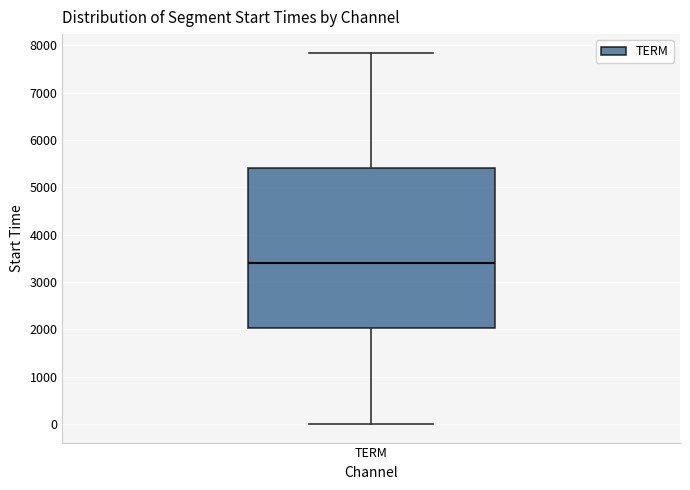

Transcribe this box plot: give where the median line is, the range the box spans, and where the two whiskers end, as read against the y-axis. The values are not printed on the chart, so give them approximately, as read against the axis.

median 3400, box 2000 to 5400, whiskers 0 to 7800